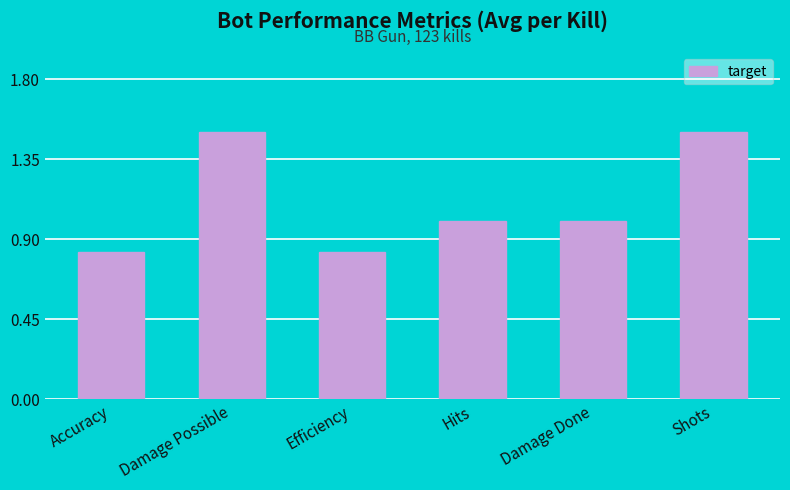

What is the maximum value shown in the chart?

1.5